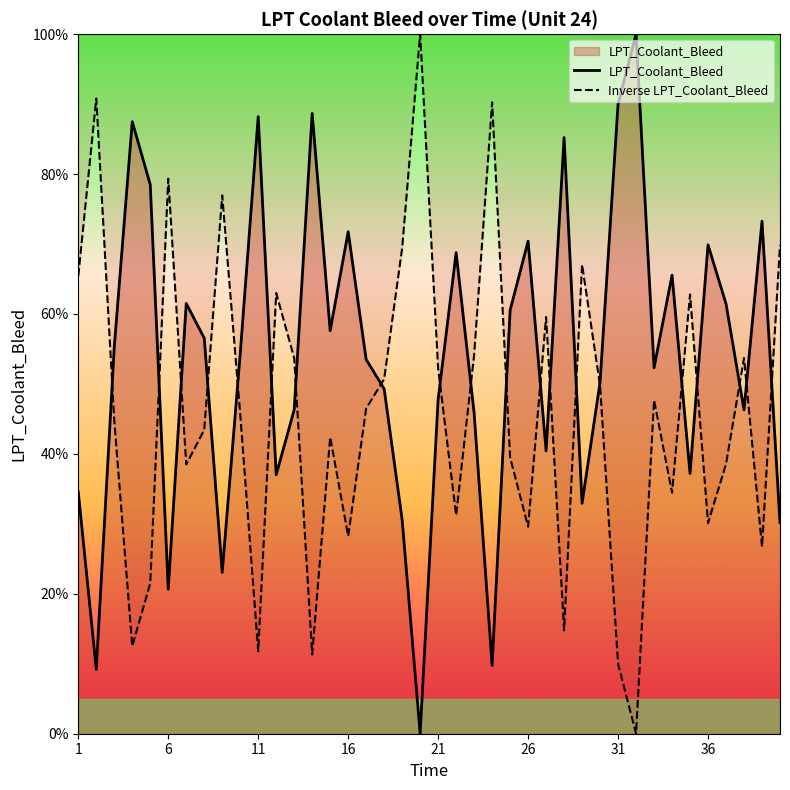

How many intersections are there between Inverse LPT_Coolant_Bleed and LPT_Coolant_Bleed?

20